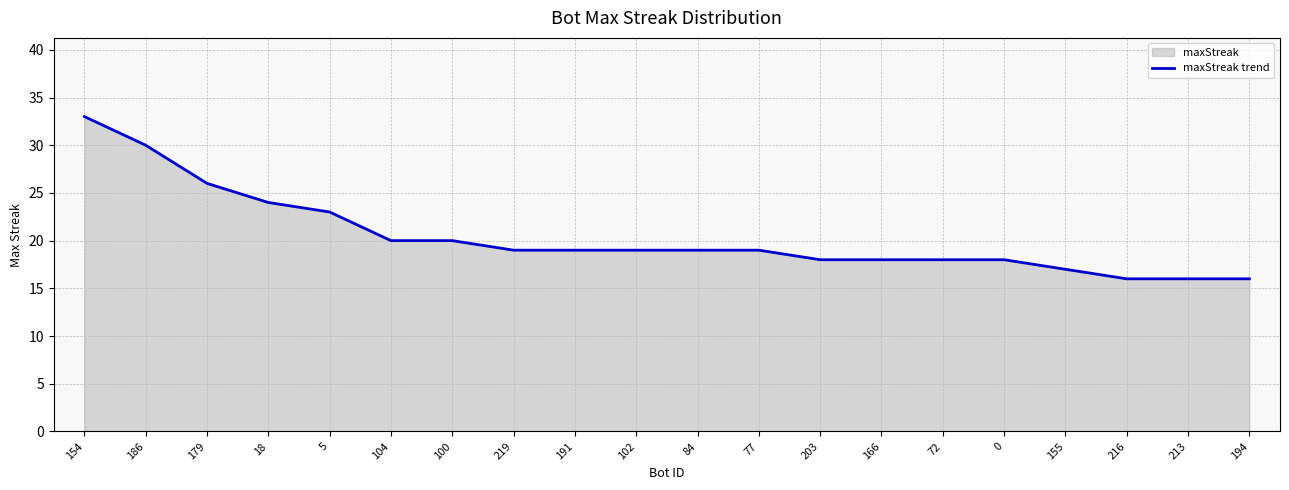

What is the difference between the values at 194 and 72?

2